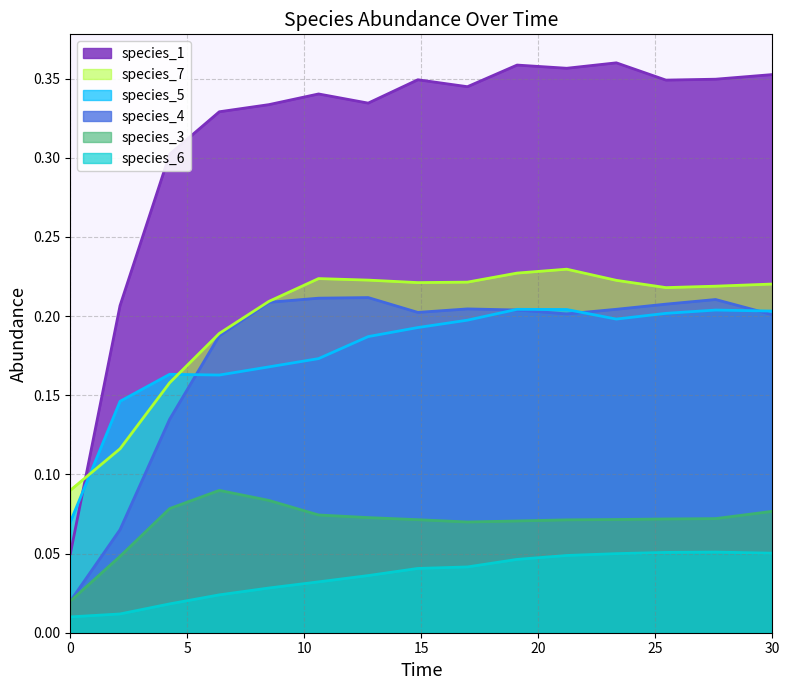

The value of species_1 at 16.96969696969697 is 0.6. True or false?

False